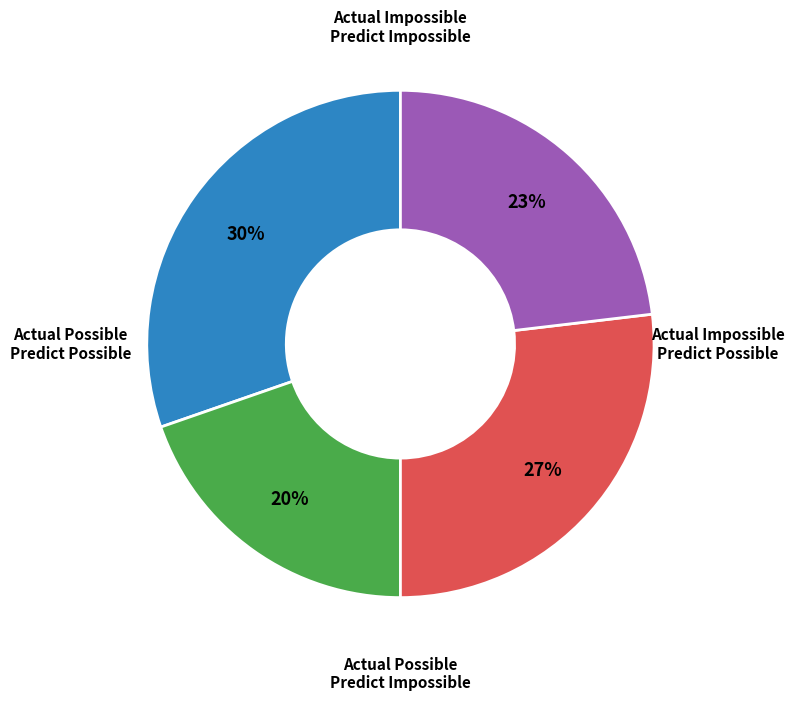

To the nearest percent, what is the average slice percentage?

25%